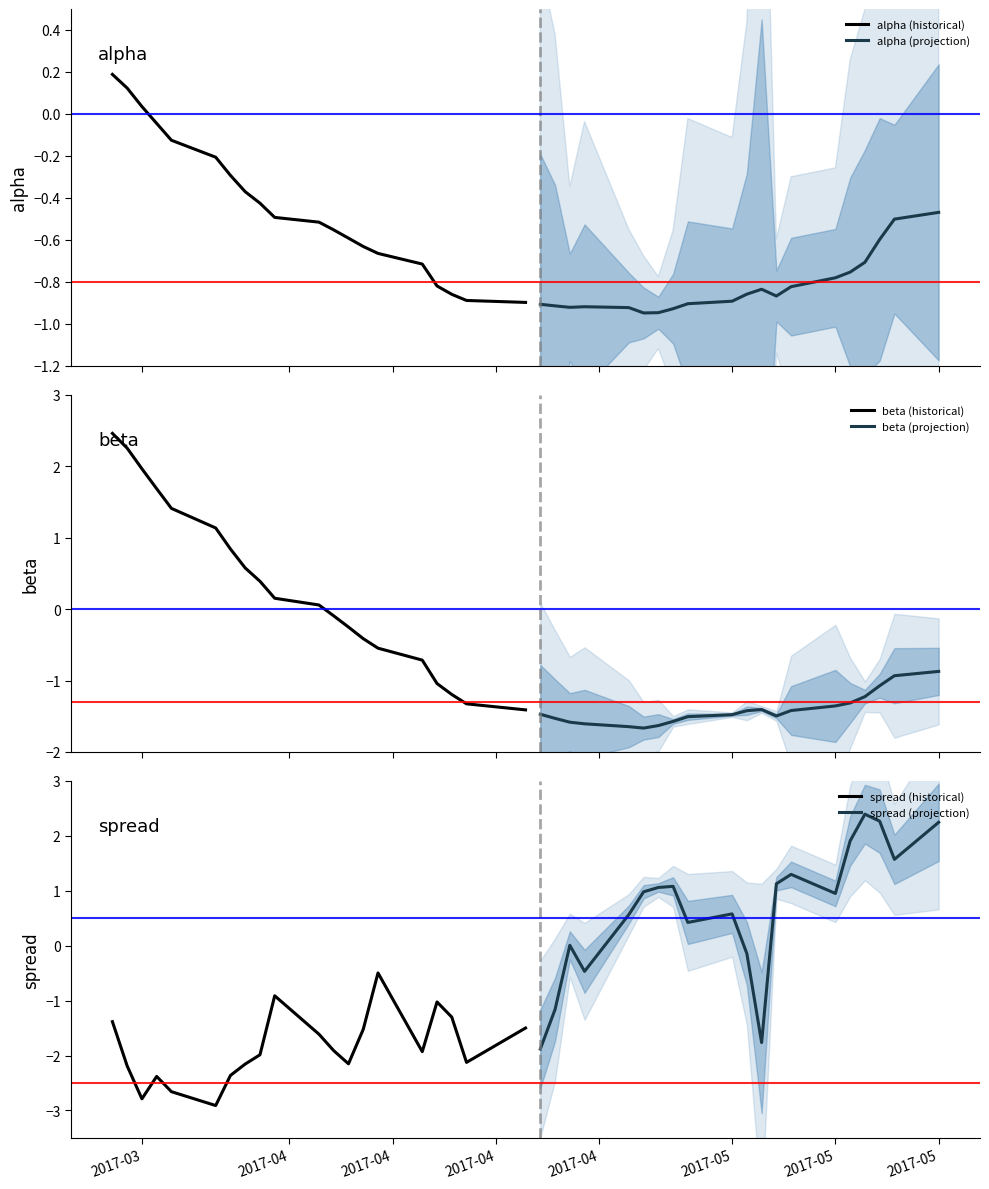

What is the highest value of the alpha (projection) series?

-0.5